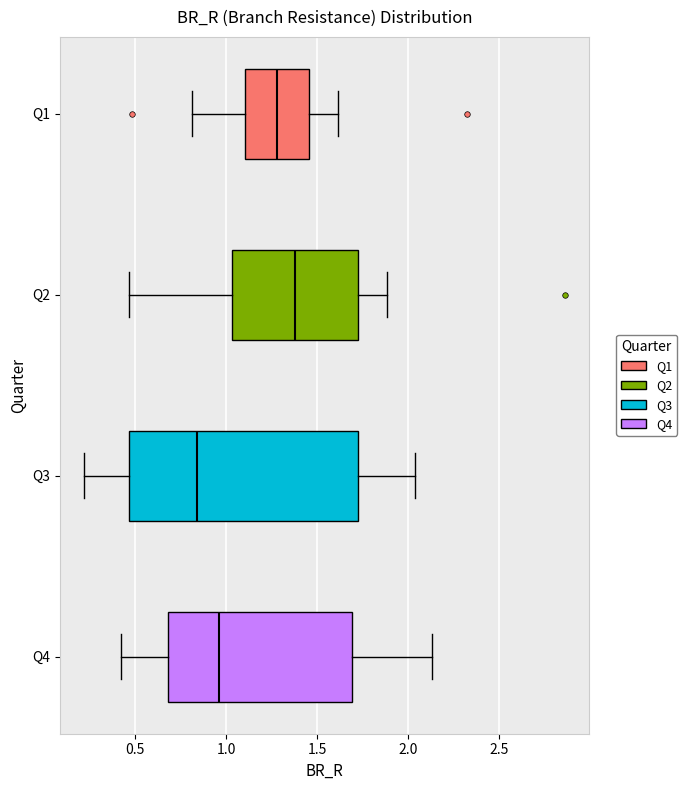

Which box is the widest, from its left edge to its right edge?

Q3